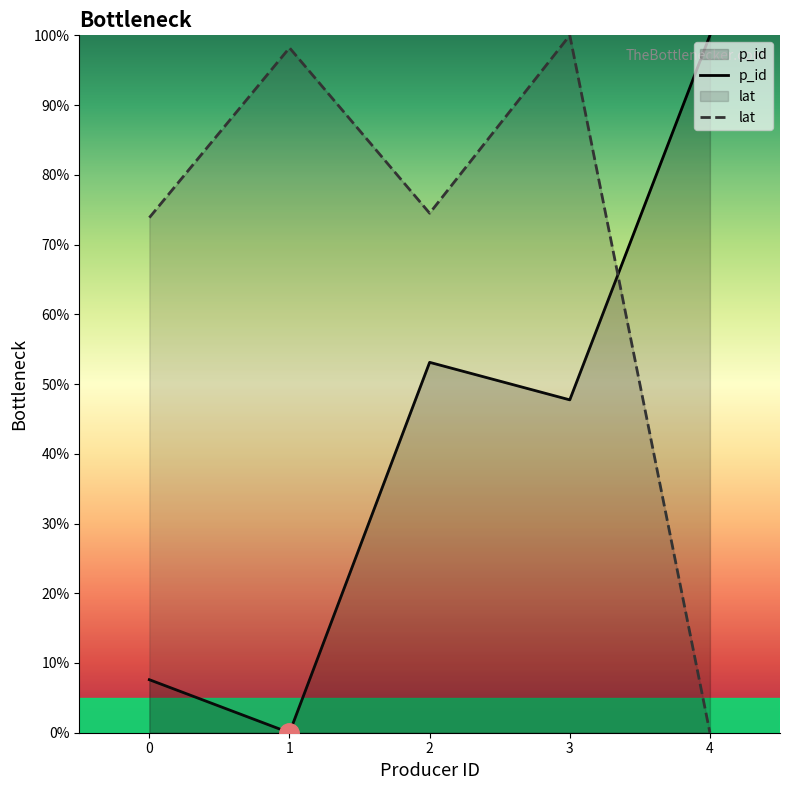

Where does the p_id series first go above 47?

2